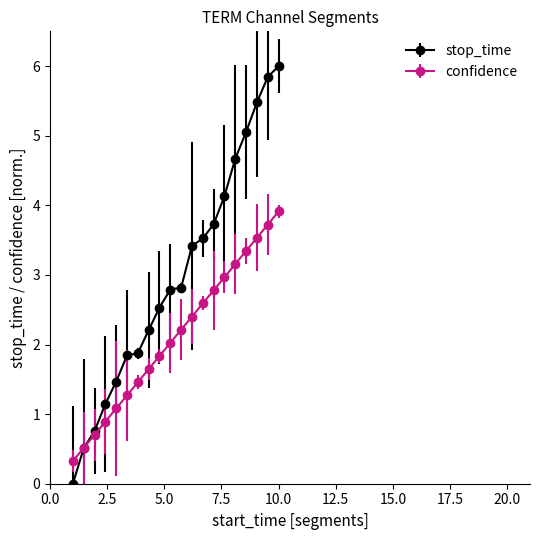

What is the maximum value for stop_time?

6.0